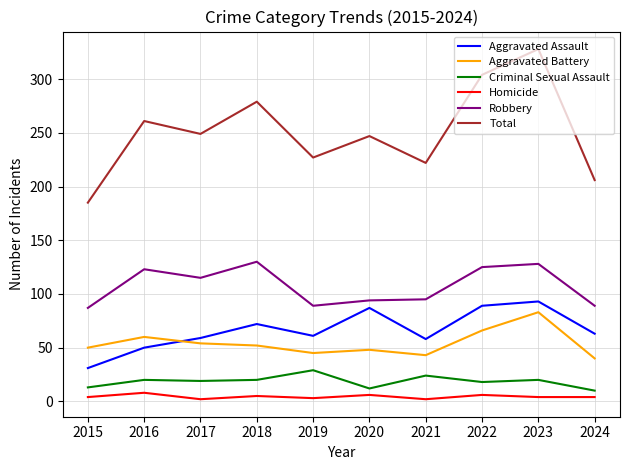

True or false: Aggravated Battery and Criminal Sexual Assault cross at least once.

False